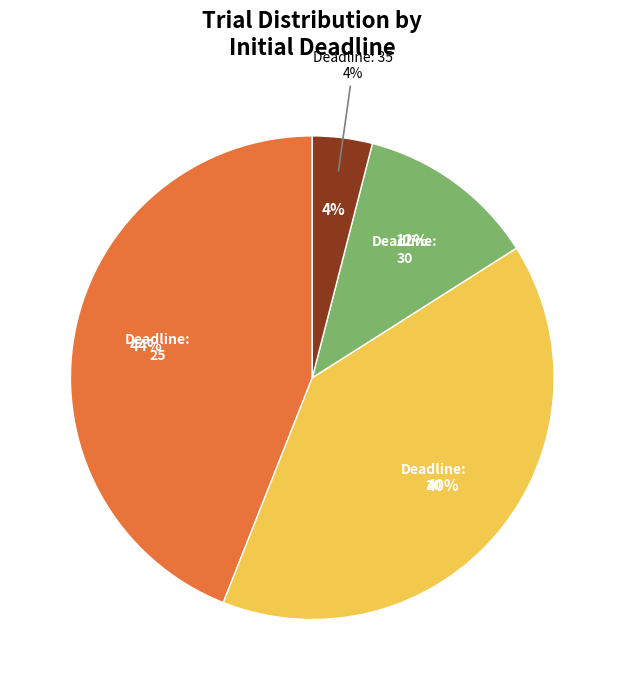

What is the change in value from 10 to 40?

-5